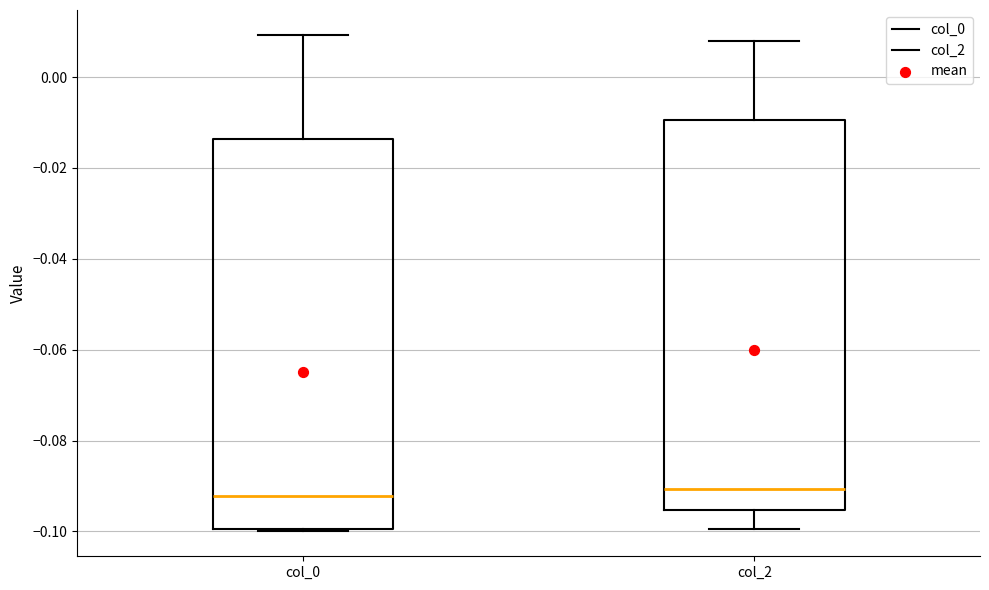

Reading left to right, transcribe this box plot: for each box, give where its median line is, the range the box spans, and where its two whiskers end, as read against the y-axis. The values are not printed on the chart, so give them approximately, as read against the axis.

col_0: median -0.092, box -0.100 to -0.014, whiskers -0.100 to 0.010
col_2: median -0.090, box -0.096 to -0.010, whiskers -0.100 to 0.008